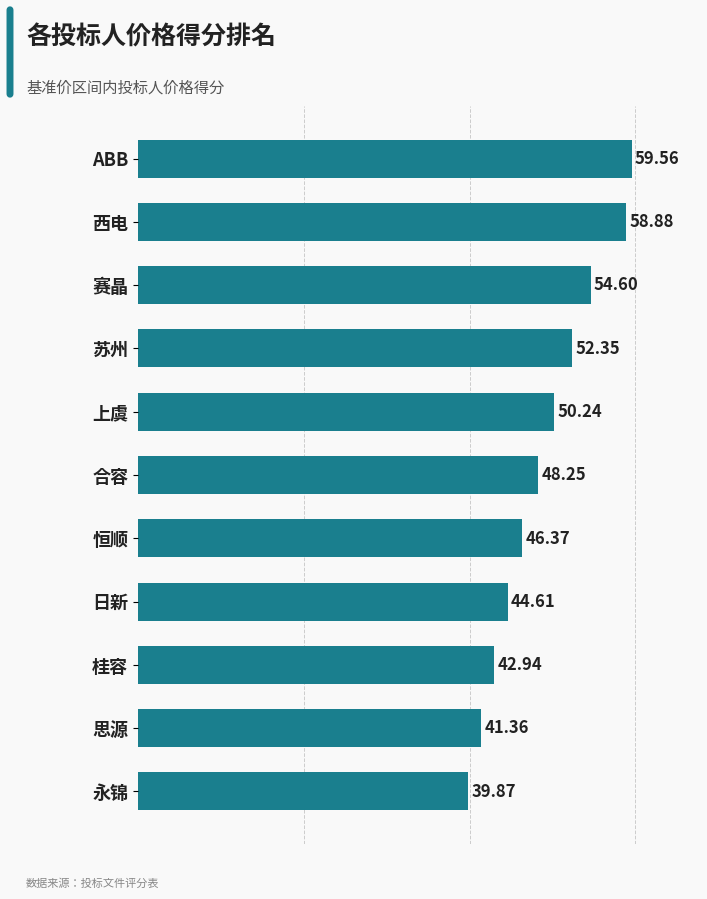

Between 赛晶 and 西电, which is larger?

西电